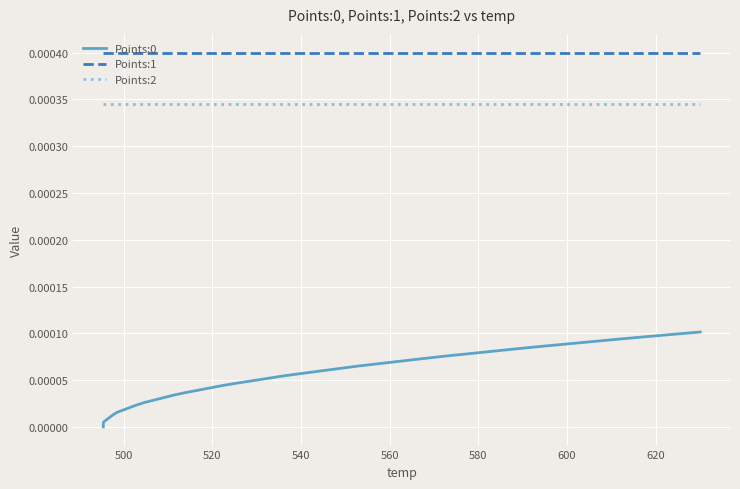

Rank the series by their maximum value, from lowest to highest.

Points:0, Points:2, Points:1